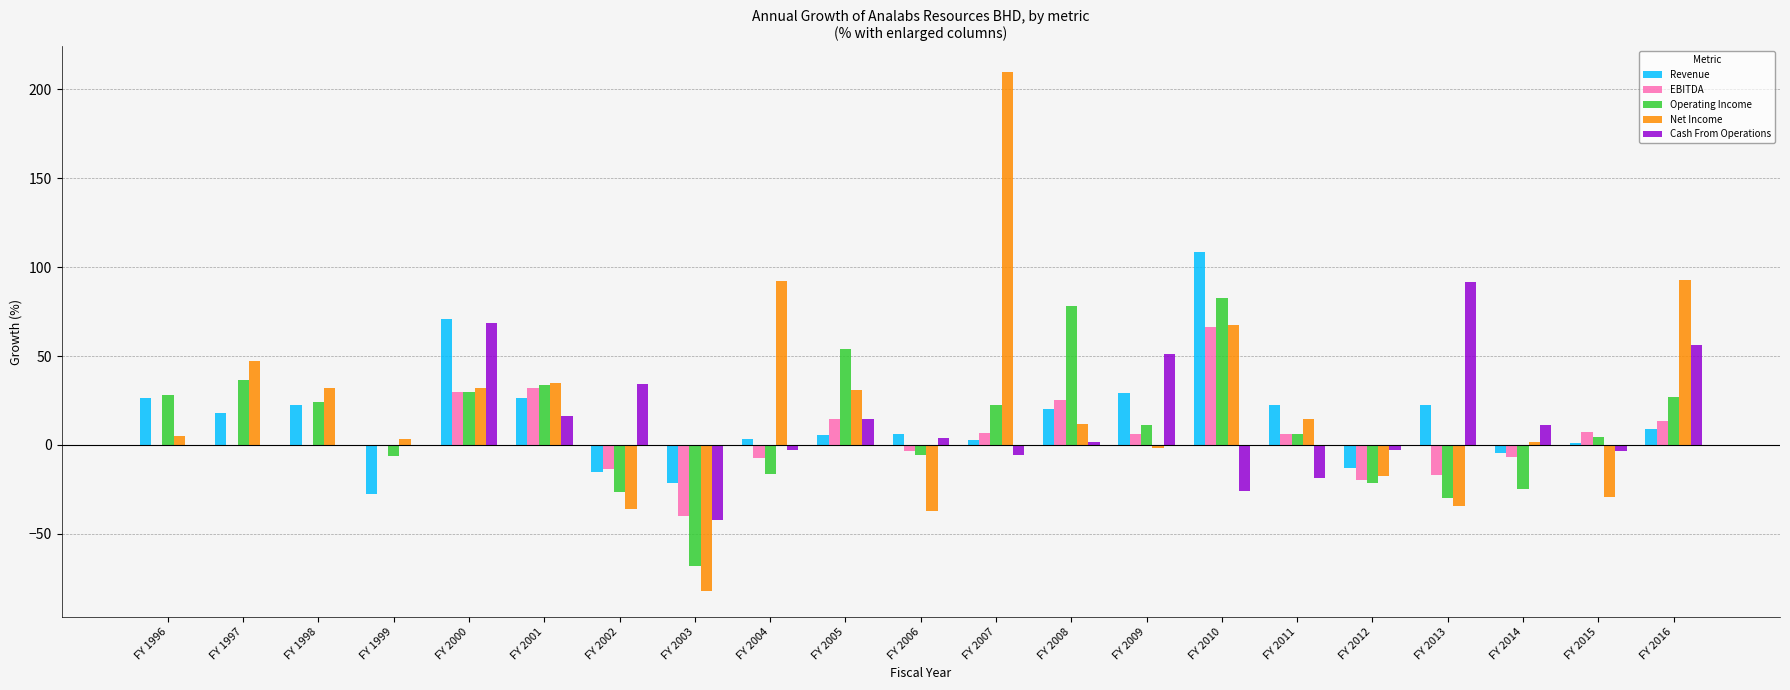

How many series are shown in this chart?

5